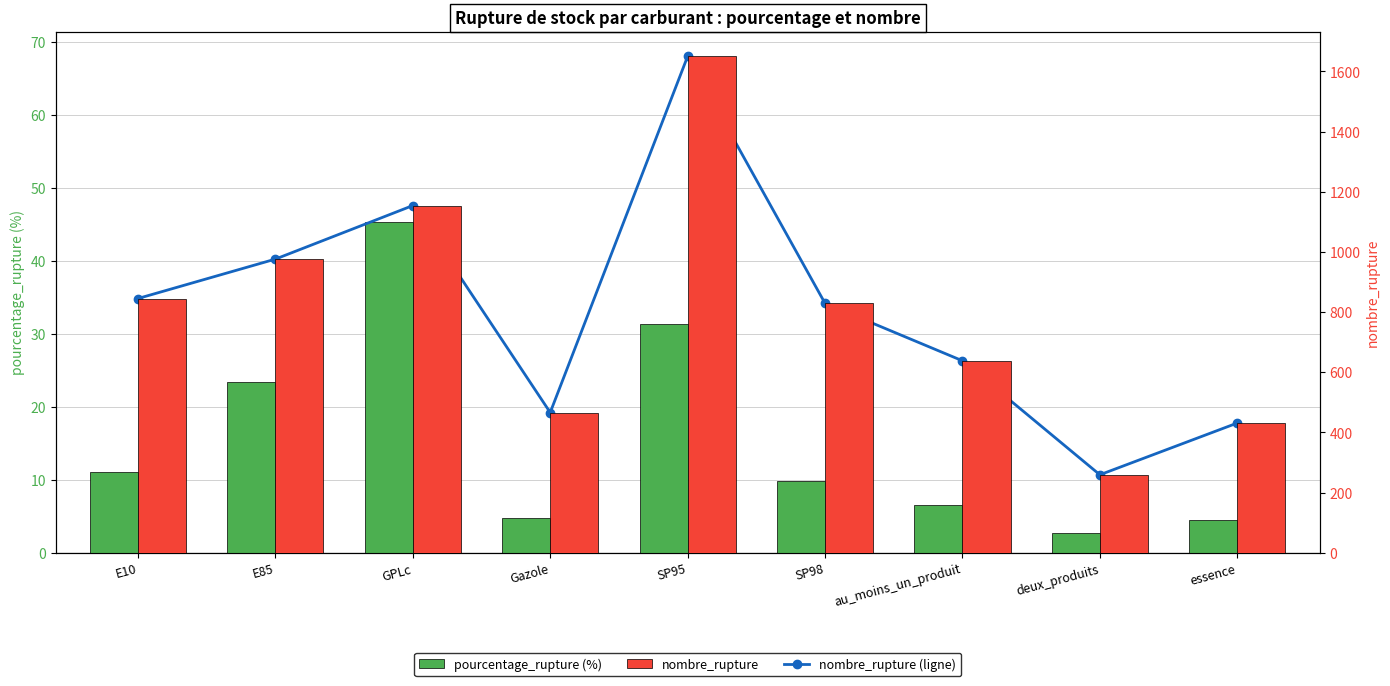

The nombre_rupture series shows 845.0 at E10. True or false?

True